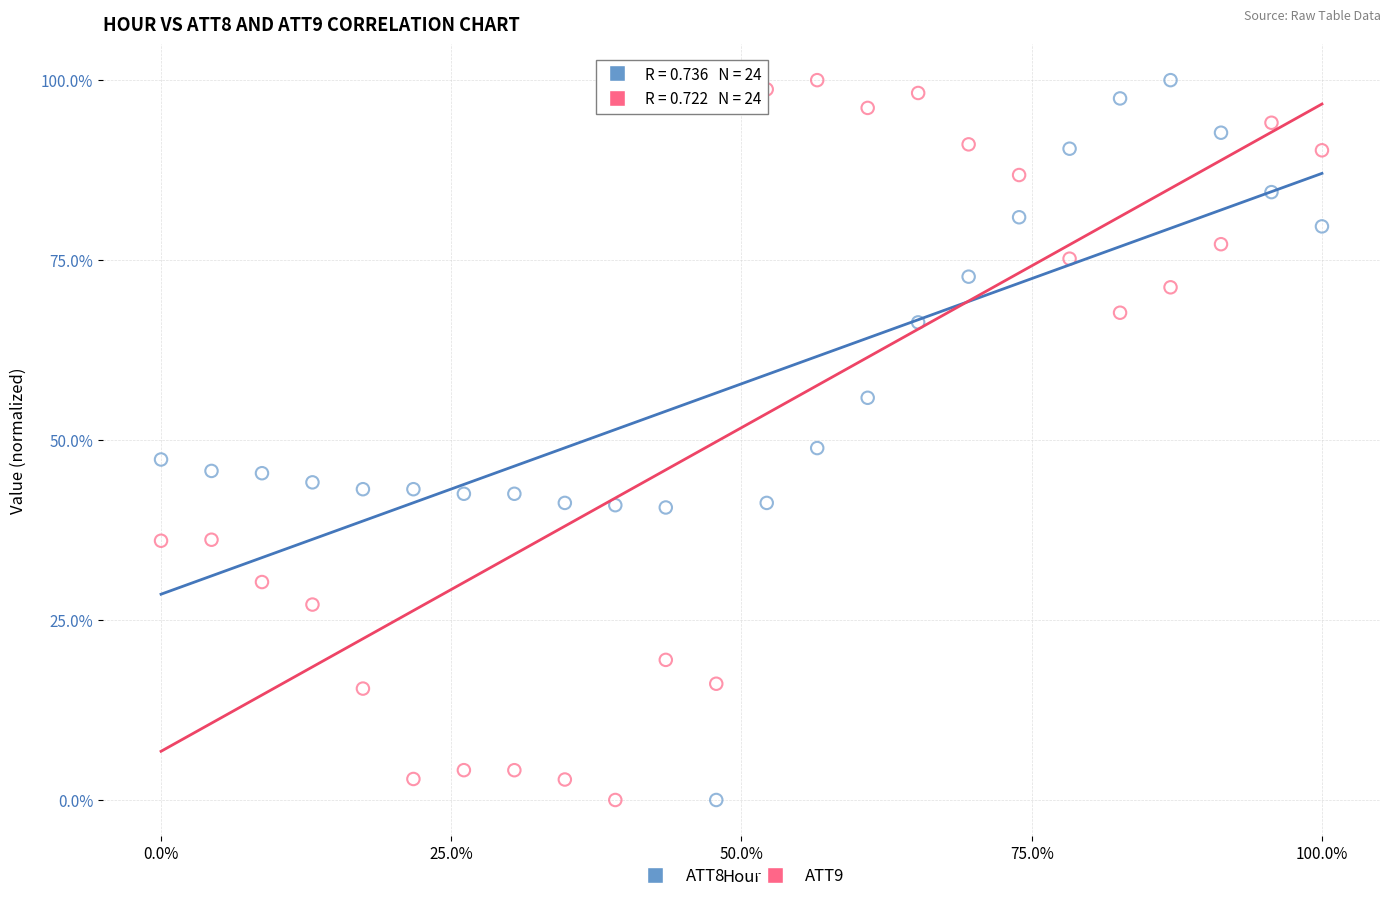

What are all the series names shown in the legend?

ATT8, ATT9